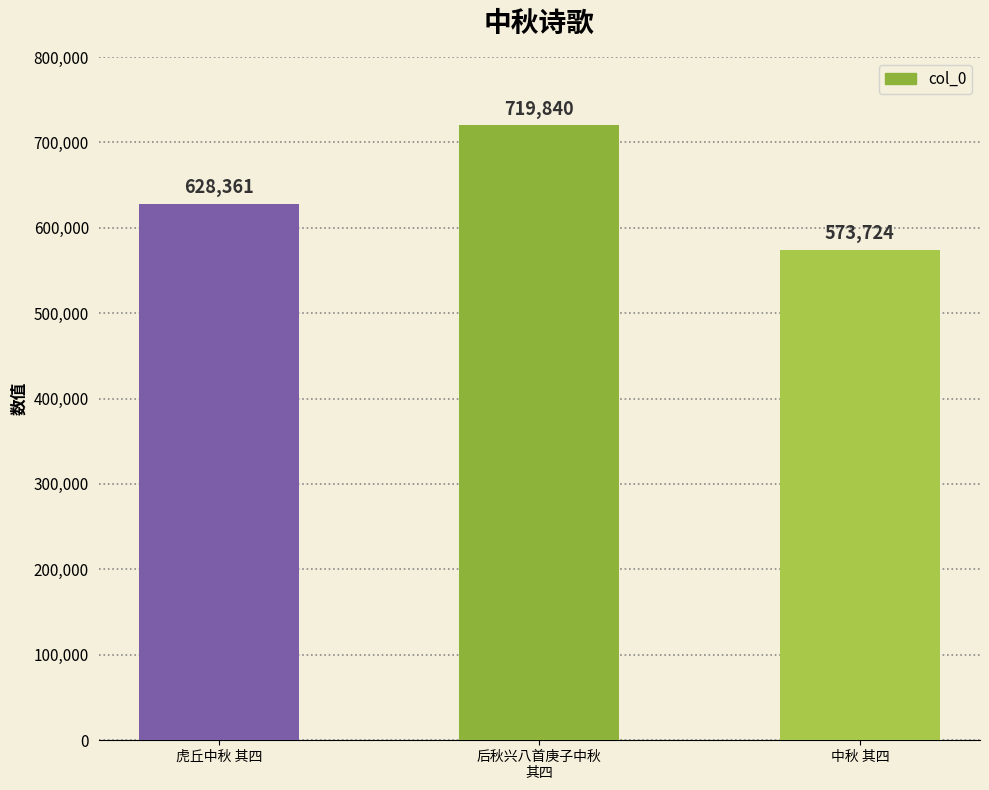

Which has a higher value, 中秋 其四 or 虎丘中秋 其四?

虎丘中秋 其四